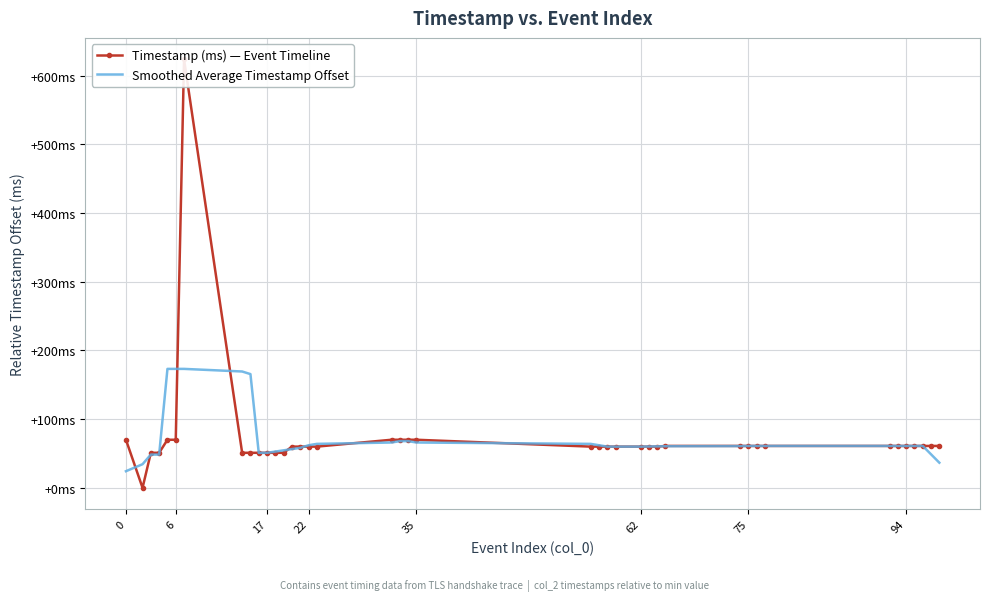

Is the value of Timestamp (ms) — Event Timeline at 0 greater than the value of Smoothed Average Timestamp Offset at 9?

Yes